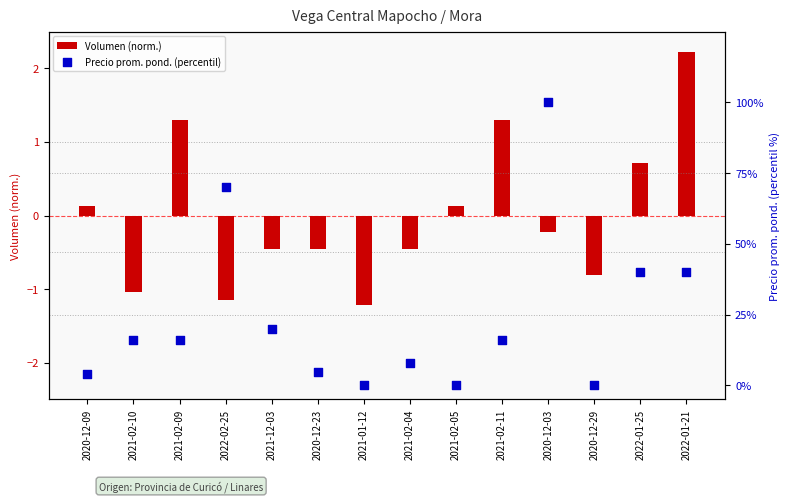

Which series has the largest Y range (max minus min)?

Precio prom. pond. (percentil)